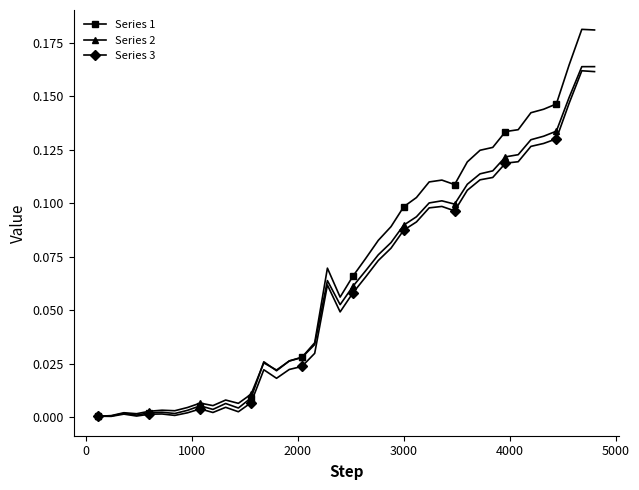

How many lines are shown in the chart?

3